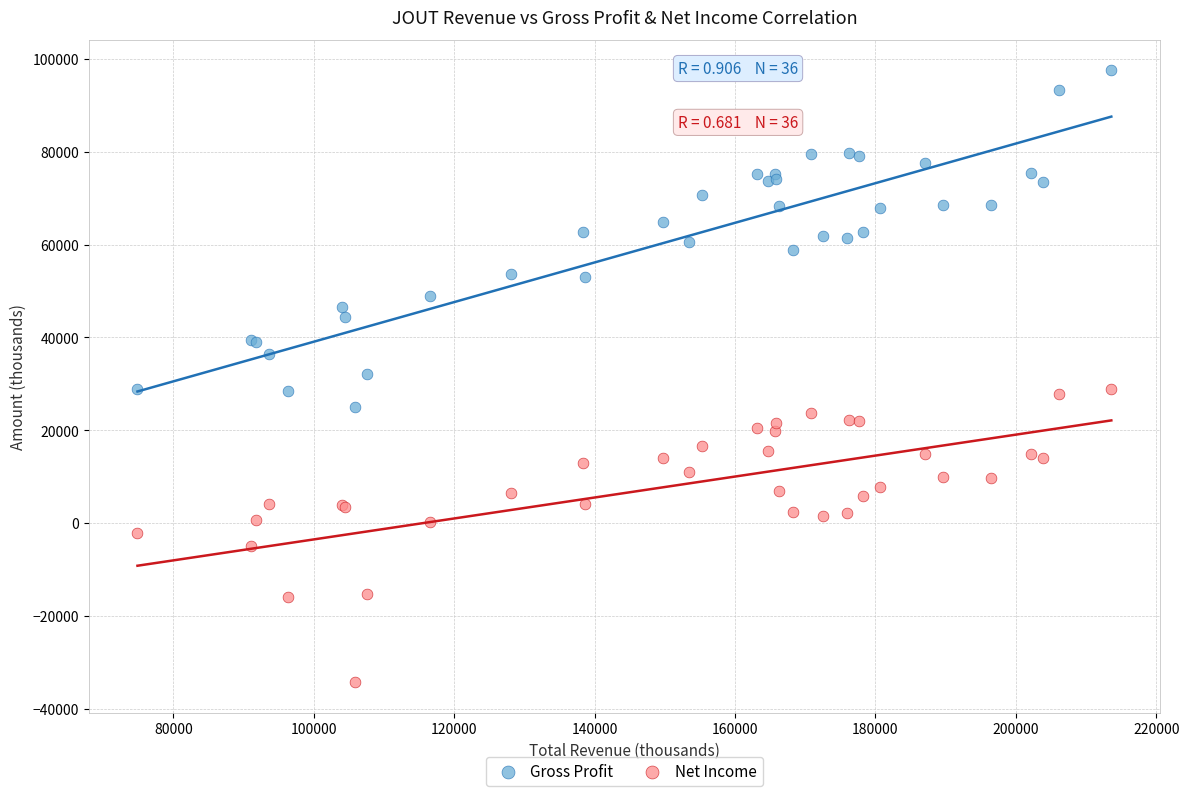

Which series reaches the maximum Y coordinate?

Gross Profit